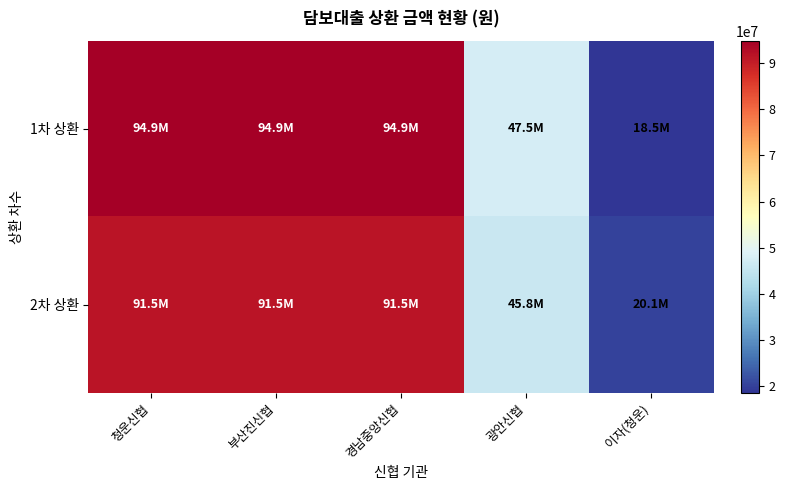

How many series are shown in this chart?

2